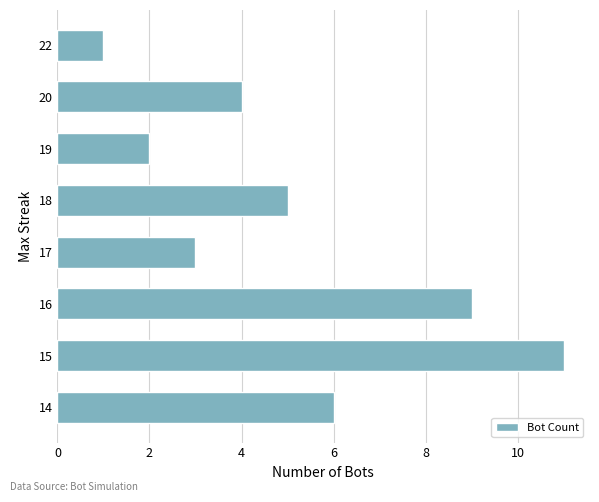

Is it true that the value at 20 is 4?

True